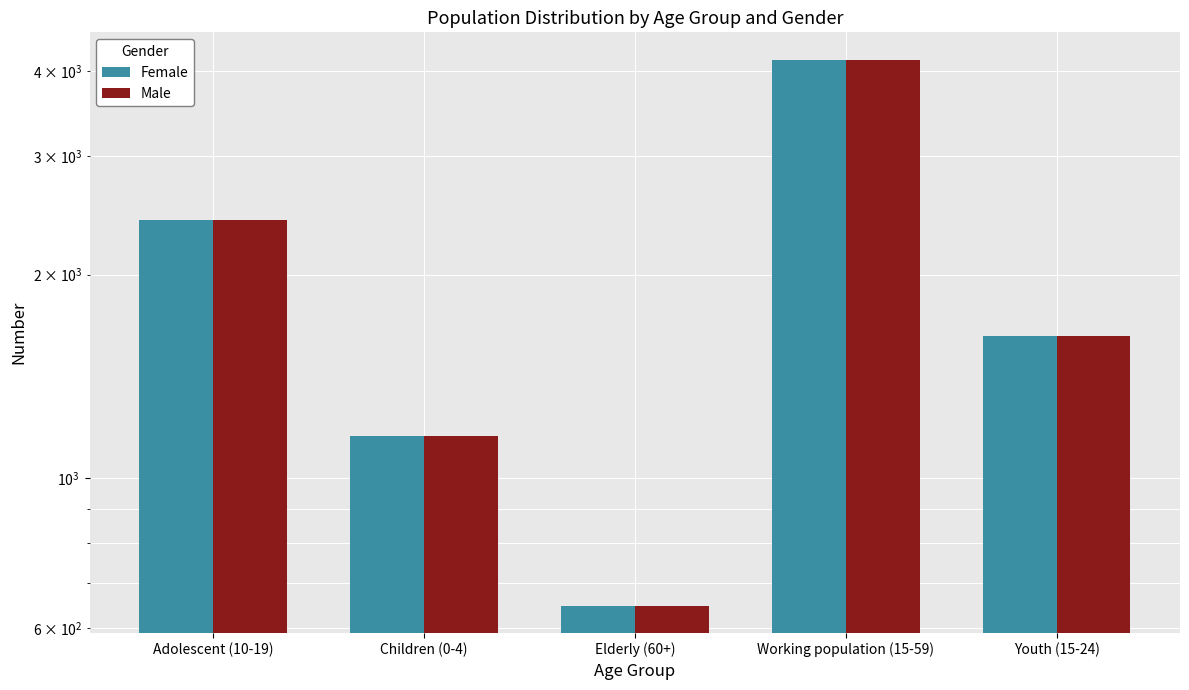

What is the value of the Female bar at the 3rd from the left?

647